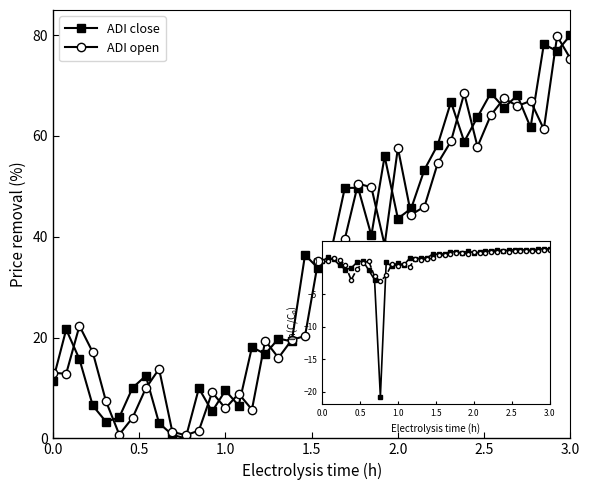

What is the value of the ADI open point at the 18th from the left?

16.0